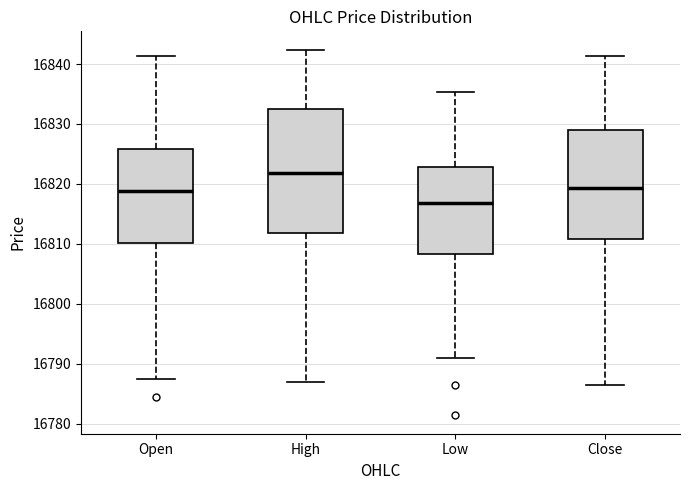

Which box has the lowest median line?

Low